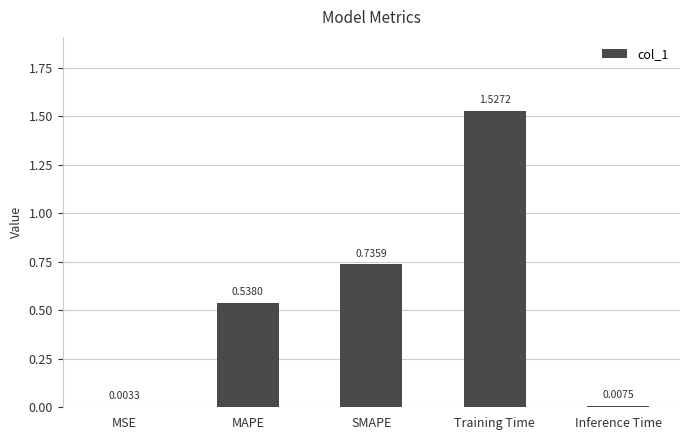

Which has a higher value, Training Time or Inference Time?

Training Time